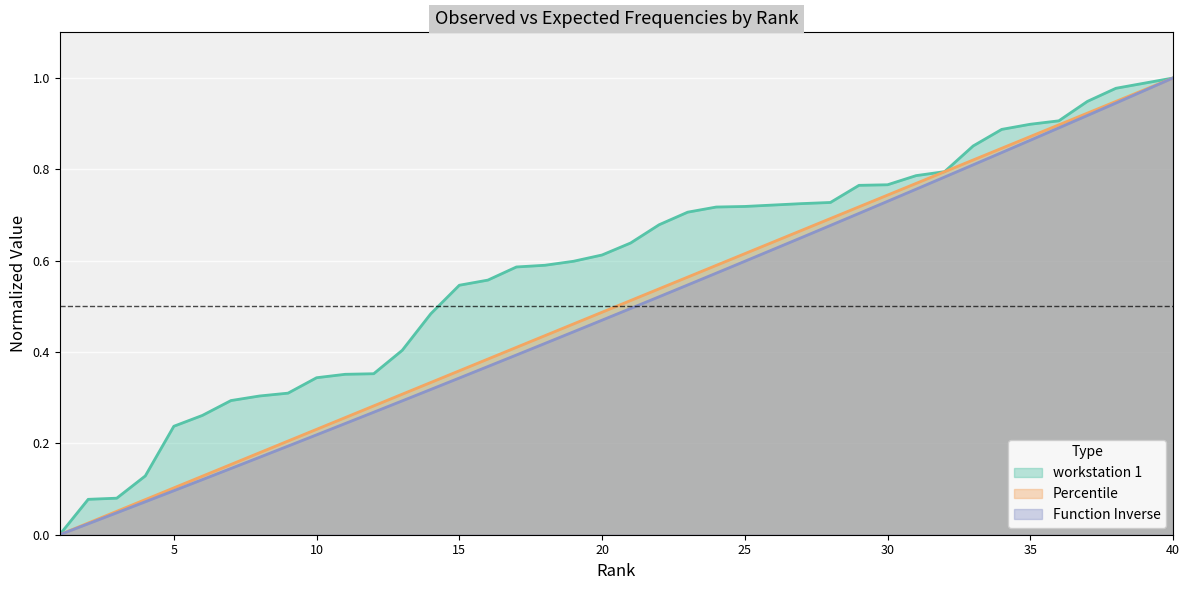

What is the total value across all series at 5?

0.4